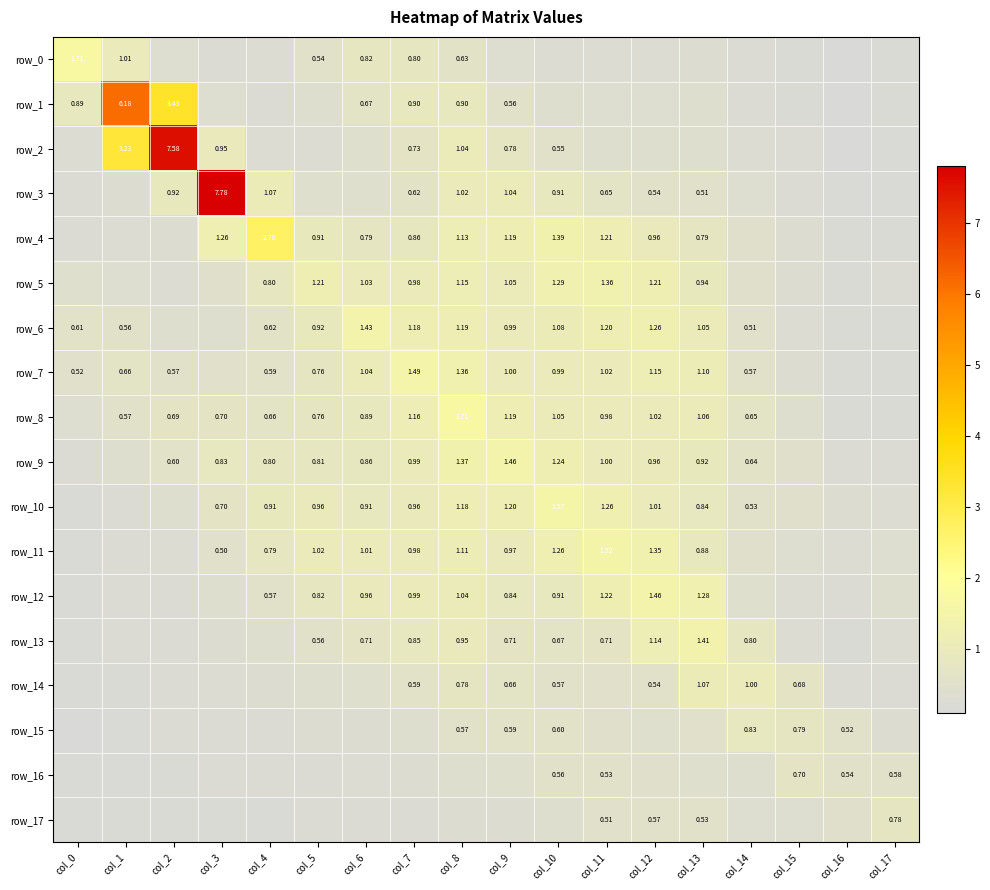

What is the maximum value shown in the chart?

7.8